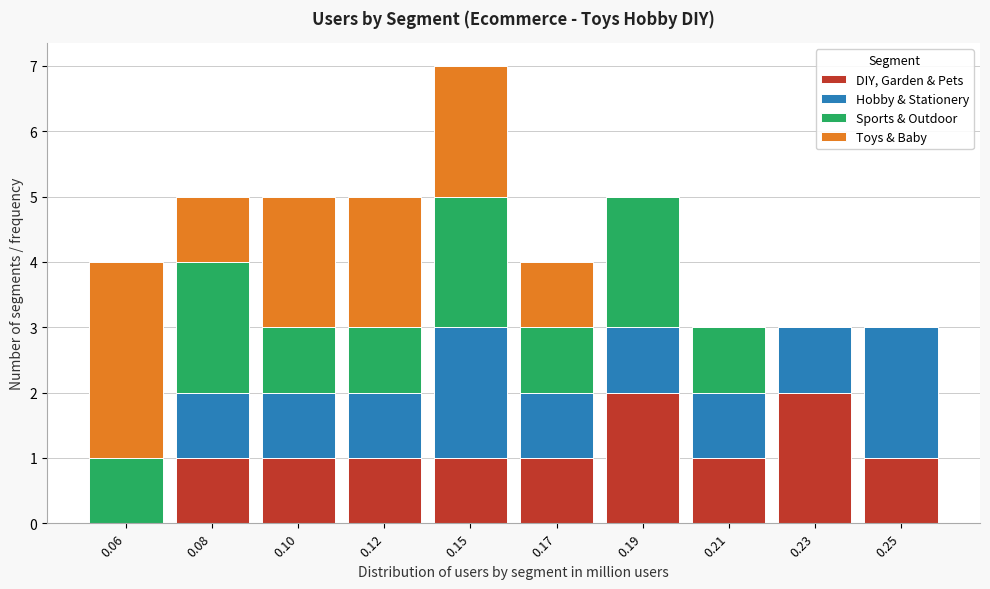

What is the total value across all series at 0.23?

3